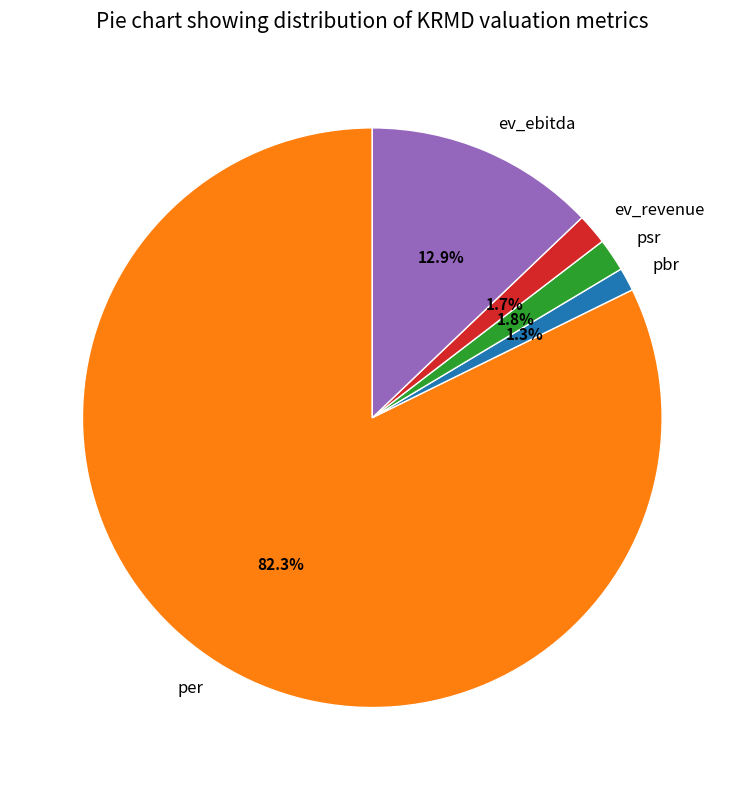

True or false: per accounts for 82% of the total.

True